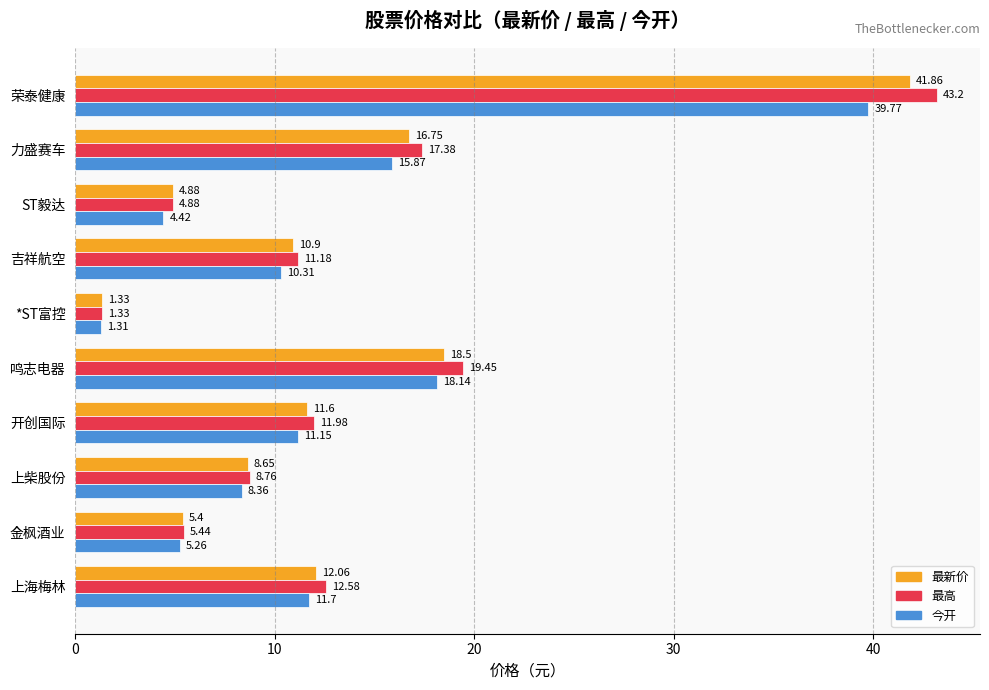

At which category is the sum across all series the highest?

荣泰健康